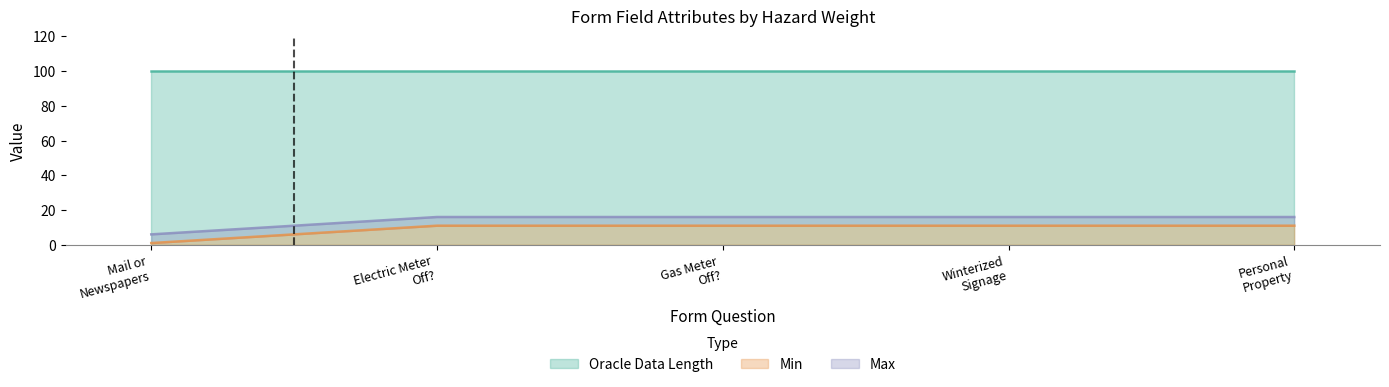

At which label does Oracle Data Length reach its peak?

Accumulation of Mail or Newspapers